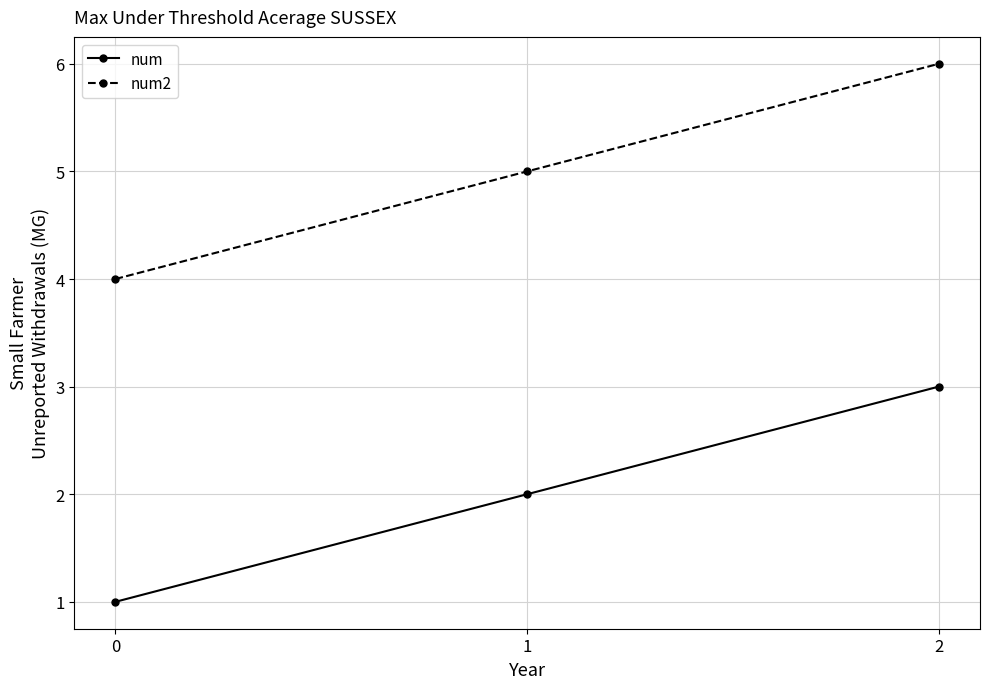

What is the sum of all num values?

6